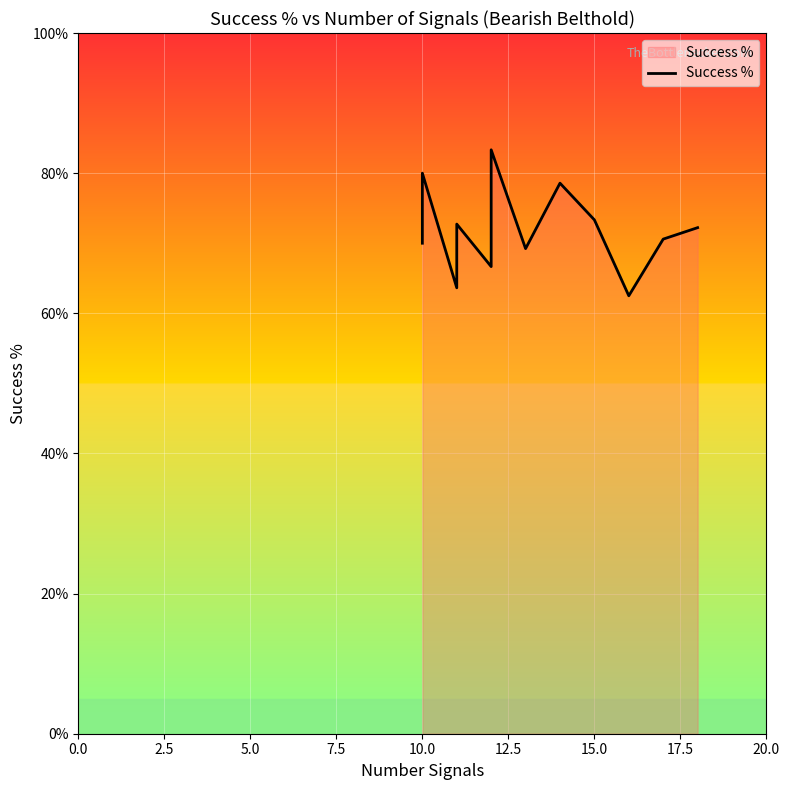

How many lines are shown in the chart?

1